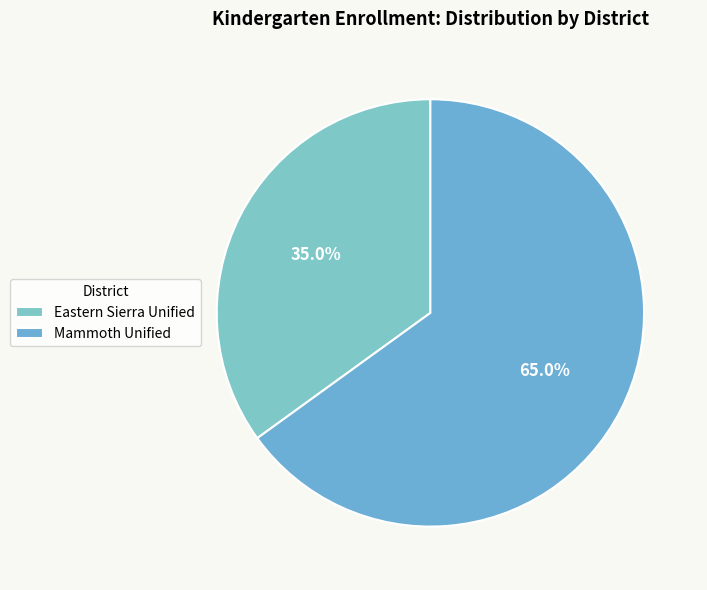

Which category accounts for the majority?

Mammoth Unified